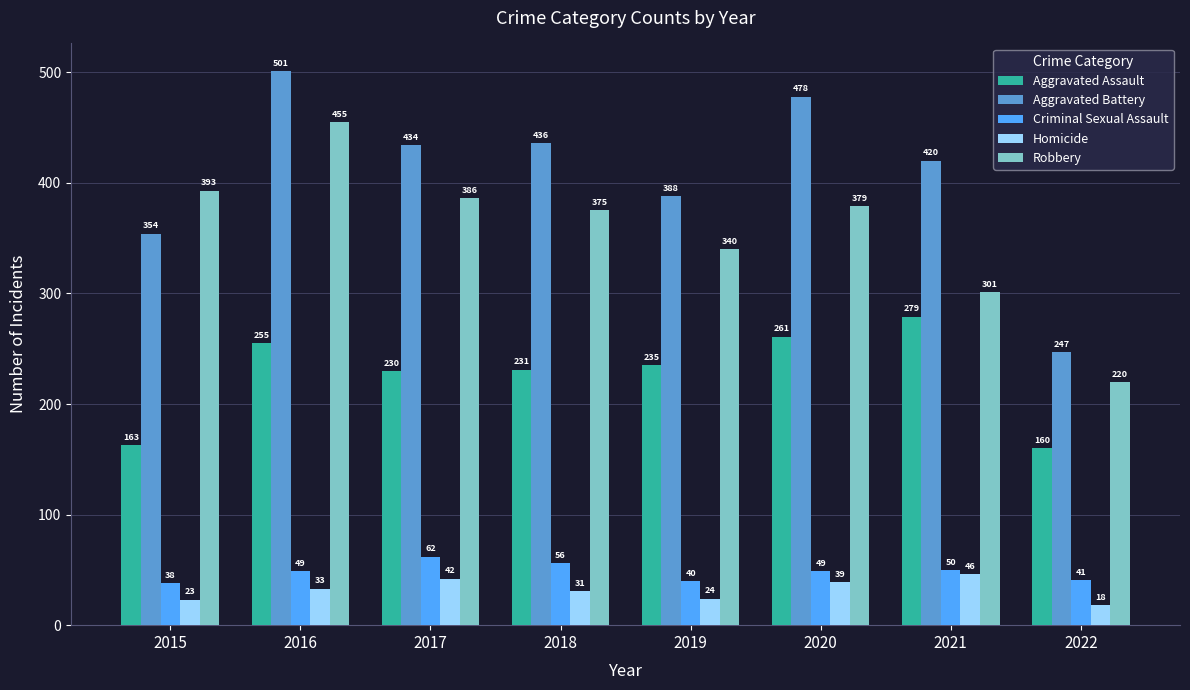

Where is Aggravated Battery nearest to the value 374?

2019